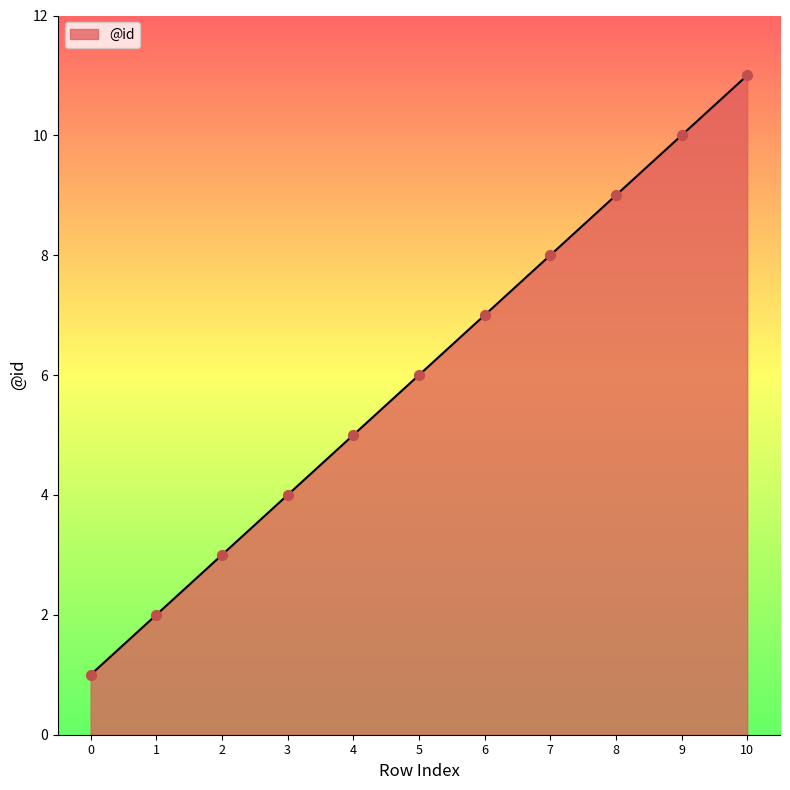

What is the change in value from 5 to 10?

+5